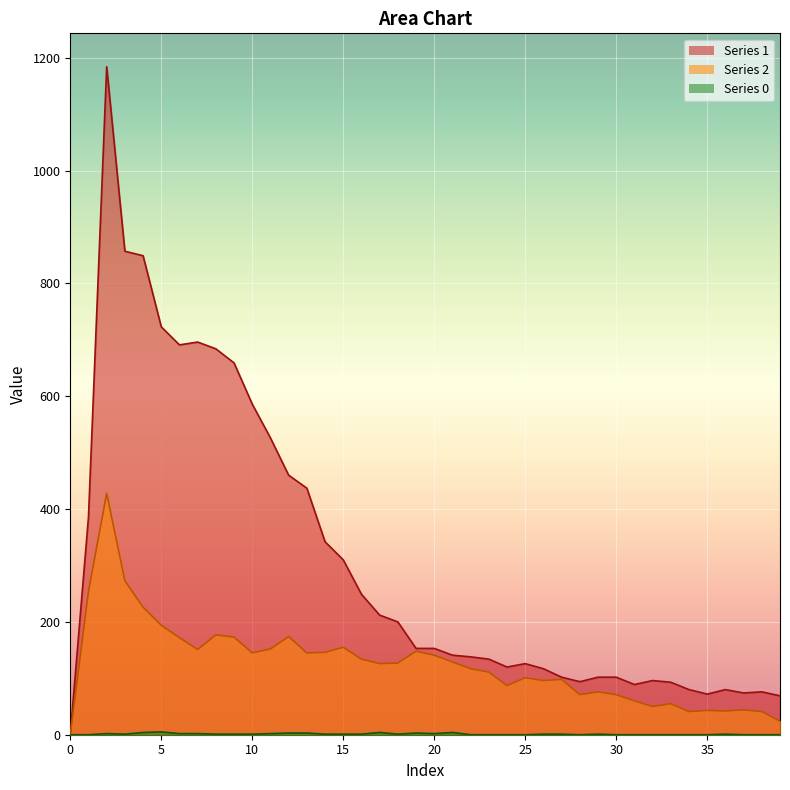

Where is the first local maximum for 0?

2